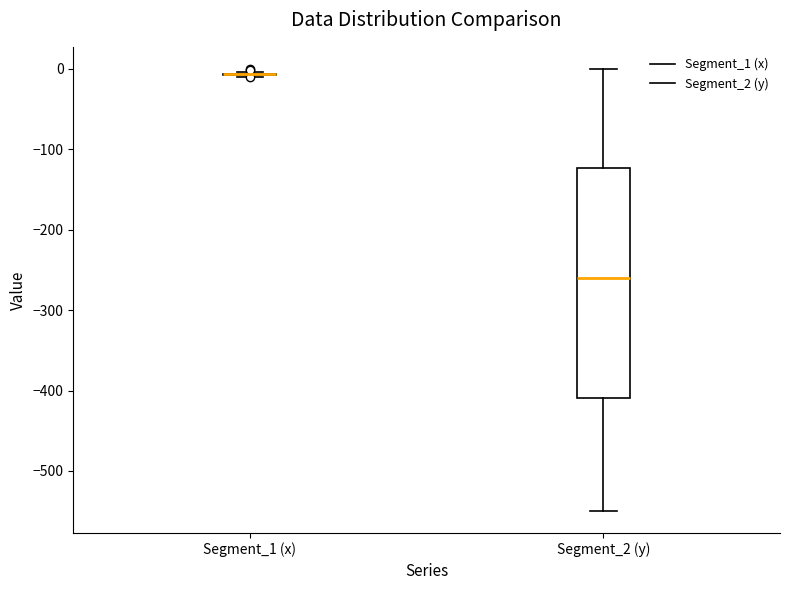

Where is the lower edge of the box for Segment_2 (y) on the y-axis? The values are not printed on the chart, so give them approximately, as read against the axis.

-410